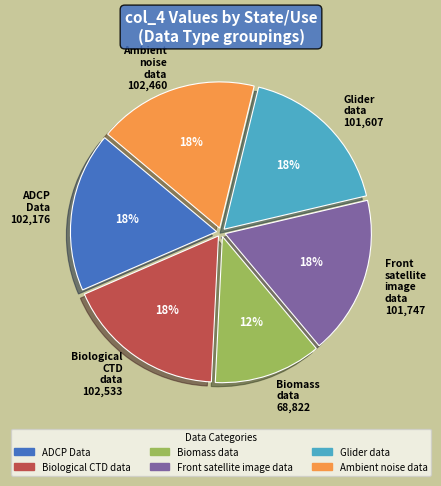

How many slices are in this pie chart?

6